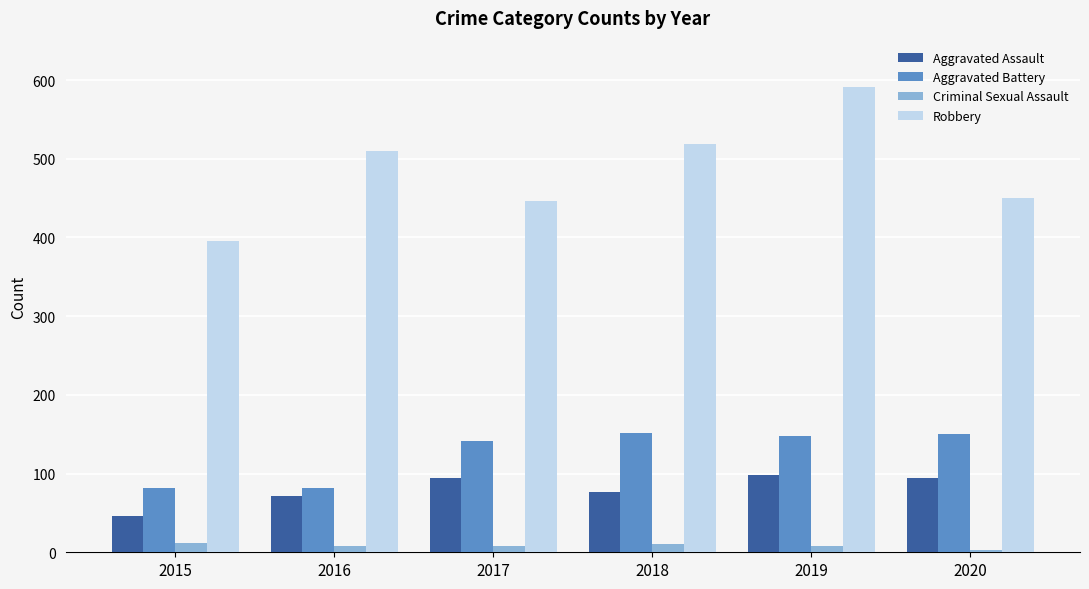

At 2019, list the series in order from largest to smallest.

Robbery, Aggravated Battery, Aggravated Assault, Criminal Sexual Assault